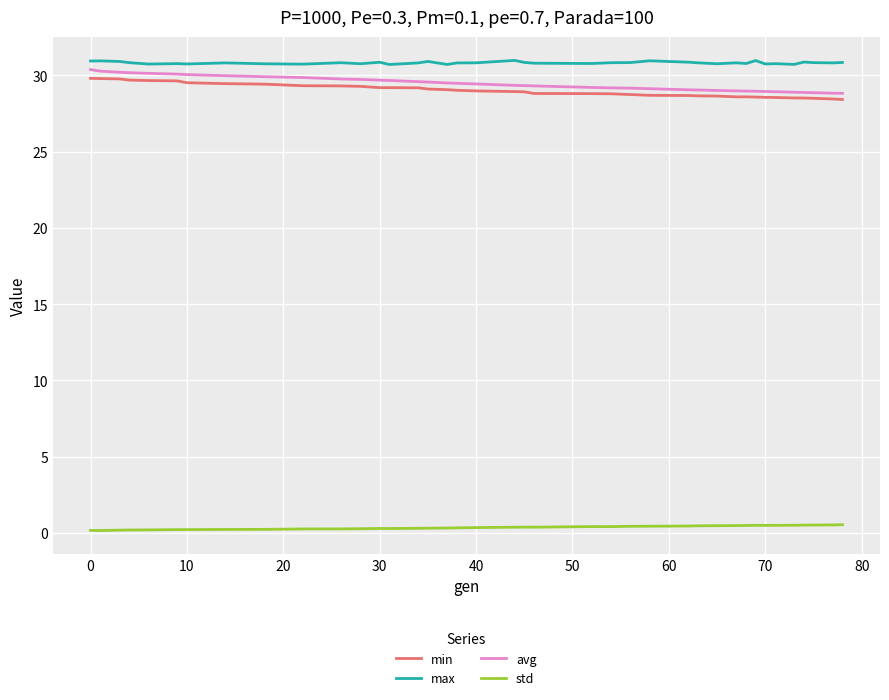

What is the difference between the maximum and minimum values in the min series?

1.4